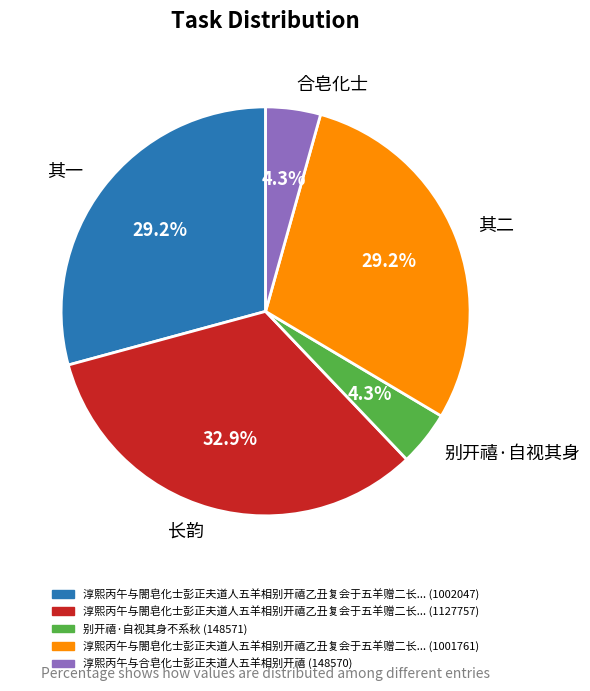

Which has a higher value, 别开禧·自视其身 or 其一?

其一